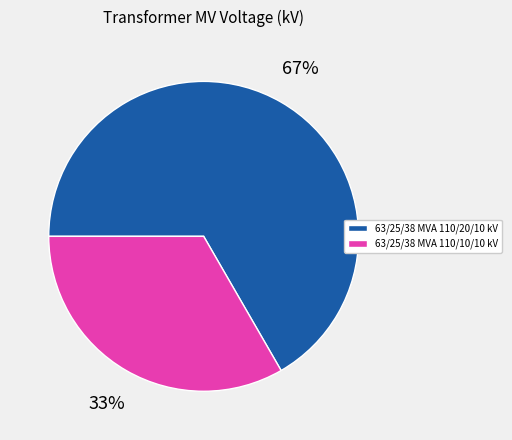

To the nearest percent, what is the average slice percentage?

50%